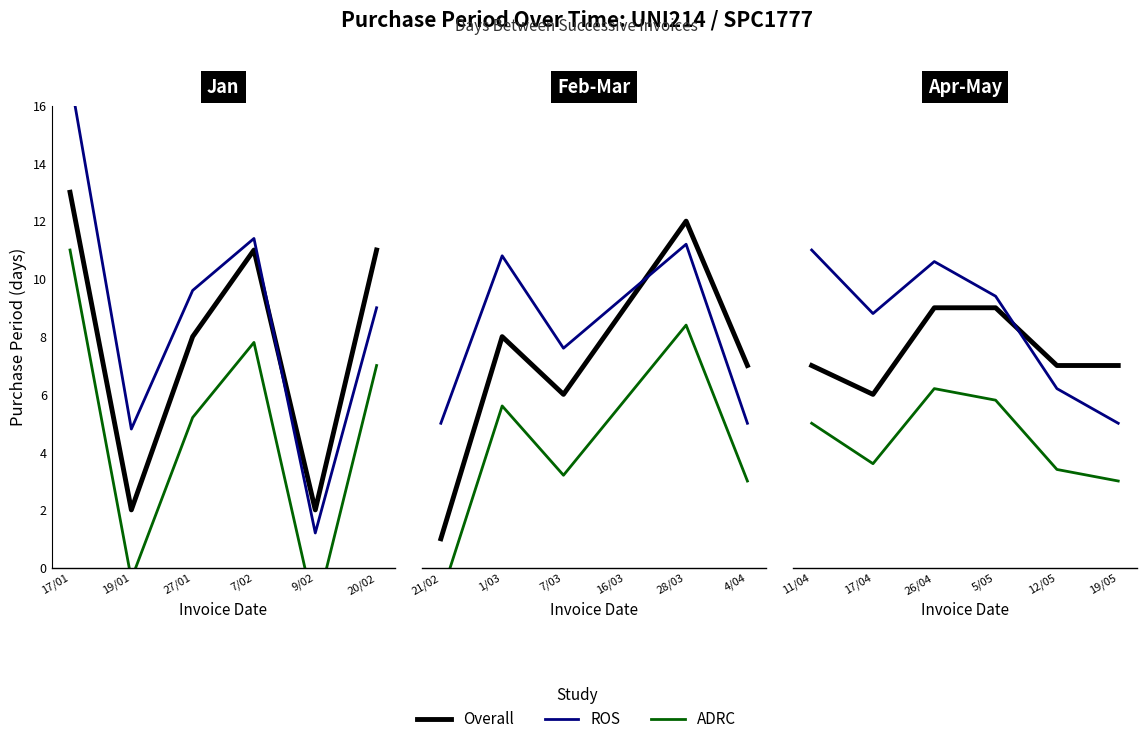

List the series in order of their overall mean, lowest first.

ADRC, Overall, ROS